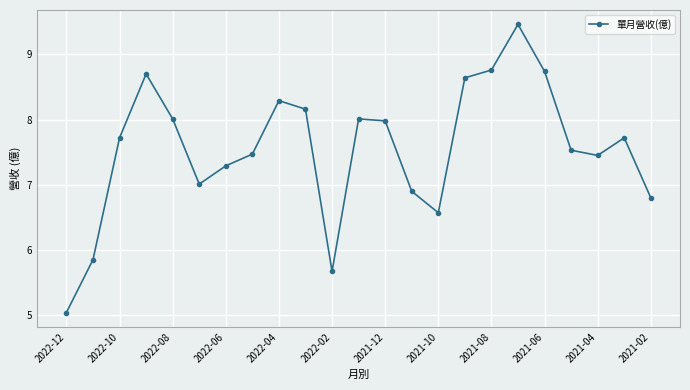

What is the minimum value shown in the chart?

5.0